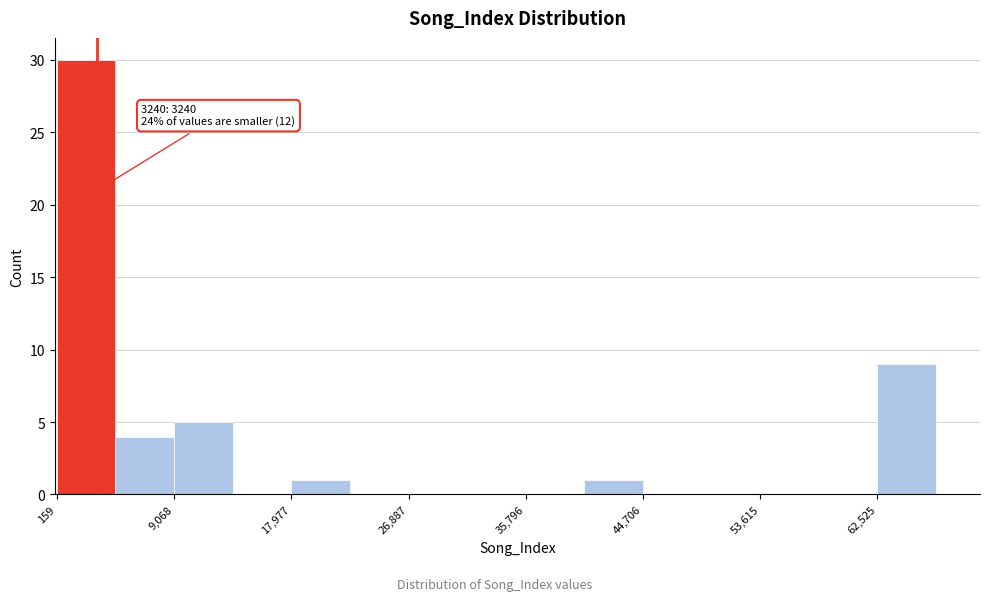

Over which range of the x-axis is the bar tallest?

0 to 5000